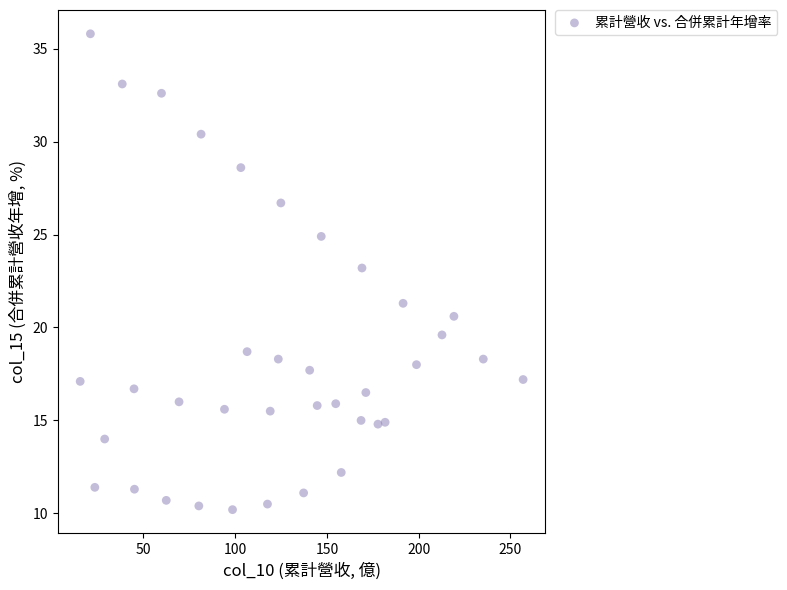

What is the range of X values (max minus min)?

241.3